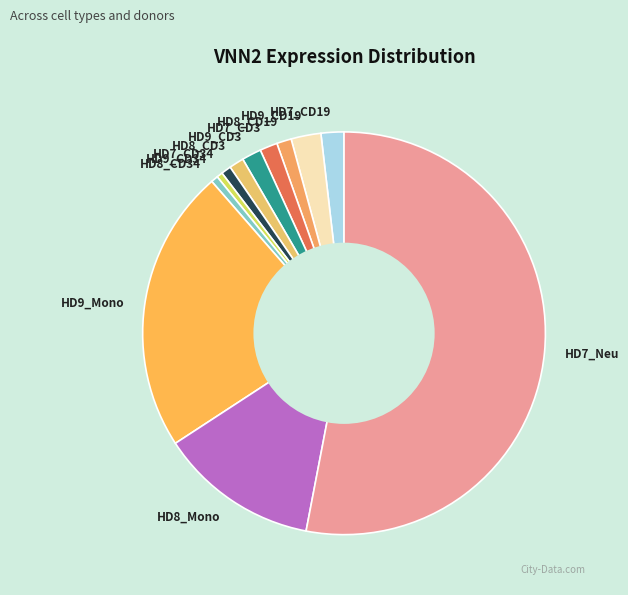

Does any single category account for the majority?

Yes